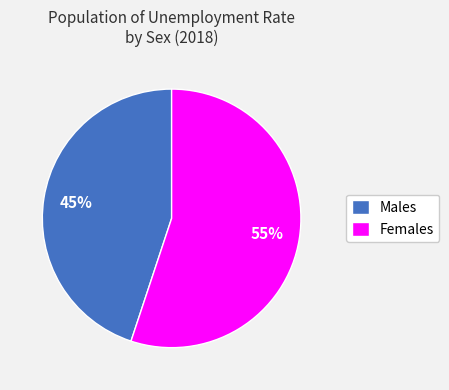

What is the smallest slice in the pie chart?

Males